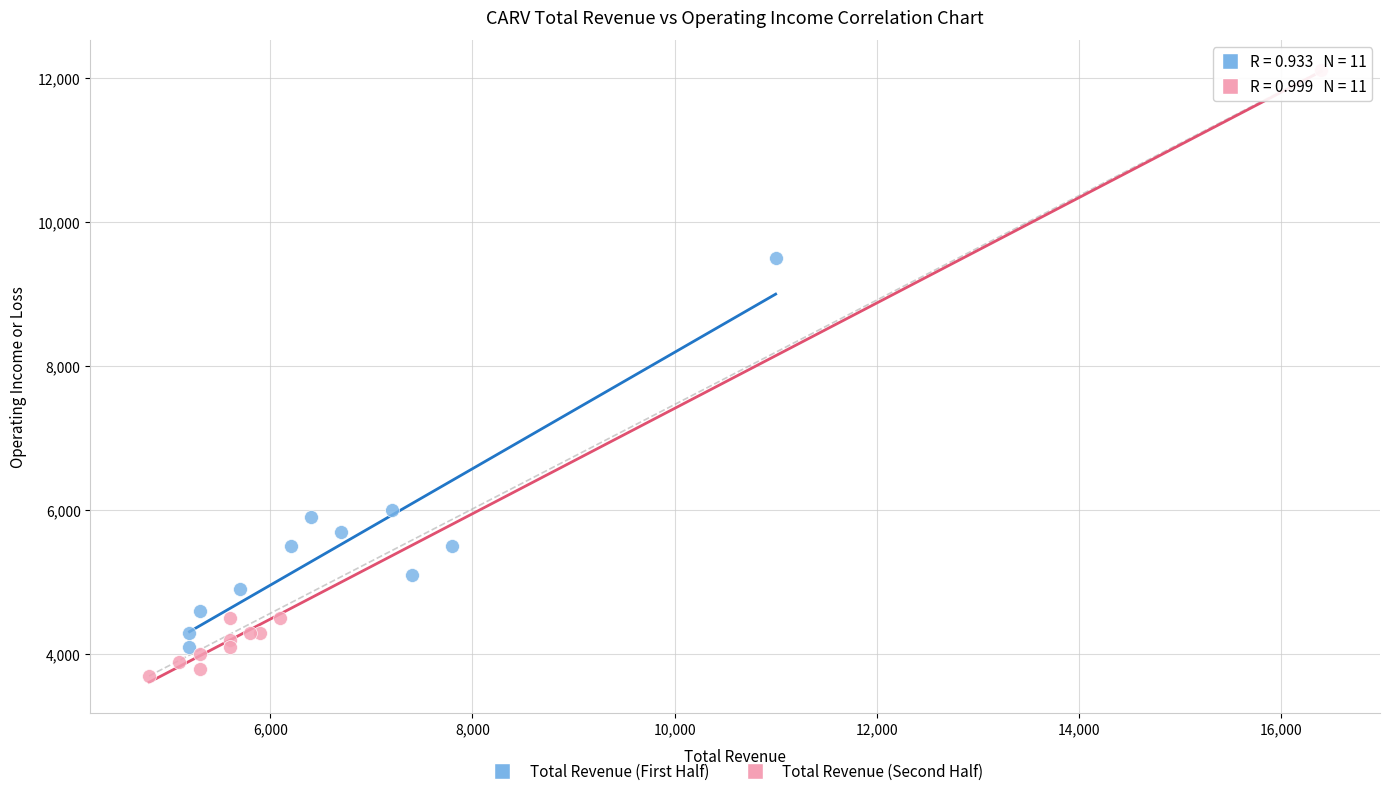

Which series has the largest Y range (max minus min)?

Total Revenue (Second Half)